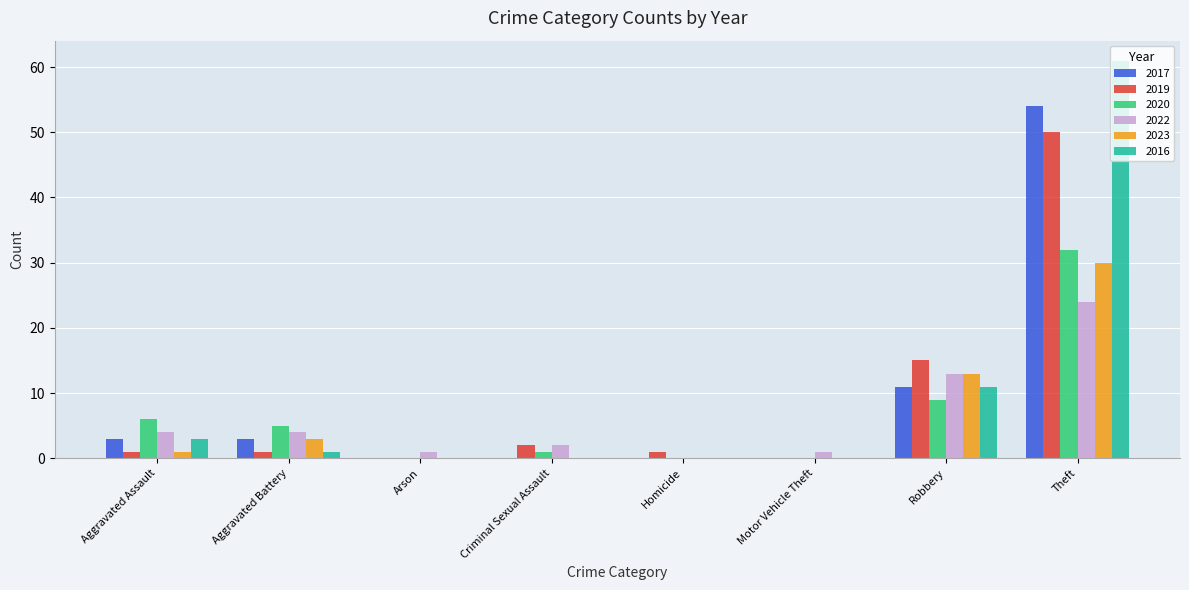

Between Aggravated Battery and Criminal Sexual Assault, which series saw the biggest shift?

2020